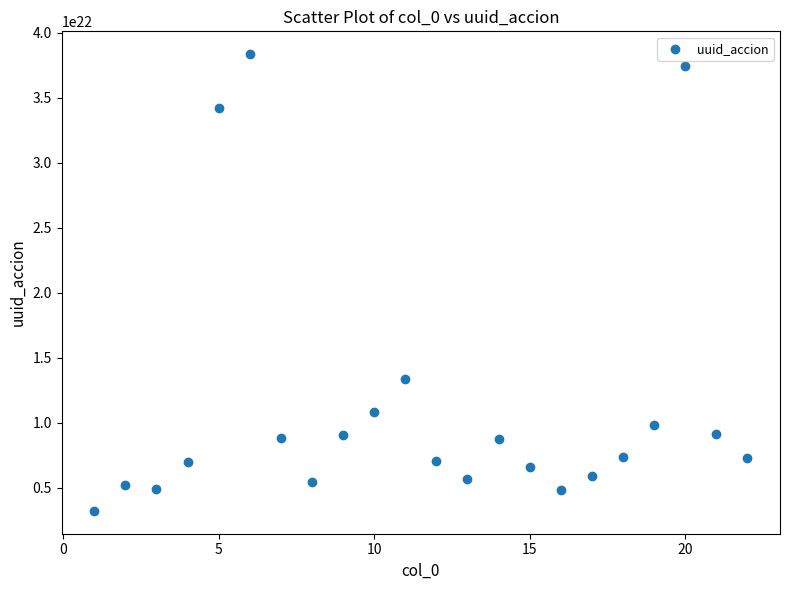

What Y value in the scatter plot is closest to 20789744256339392069632?

13394796344737303363584